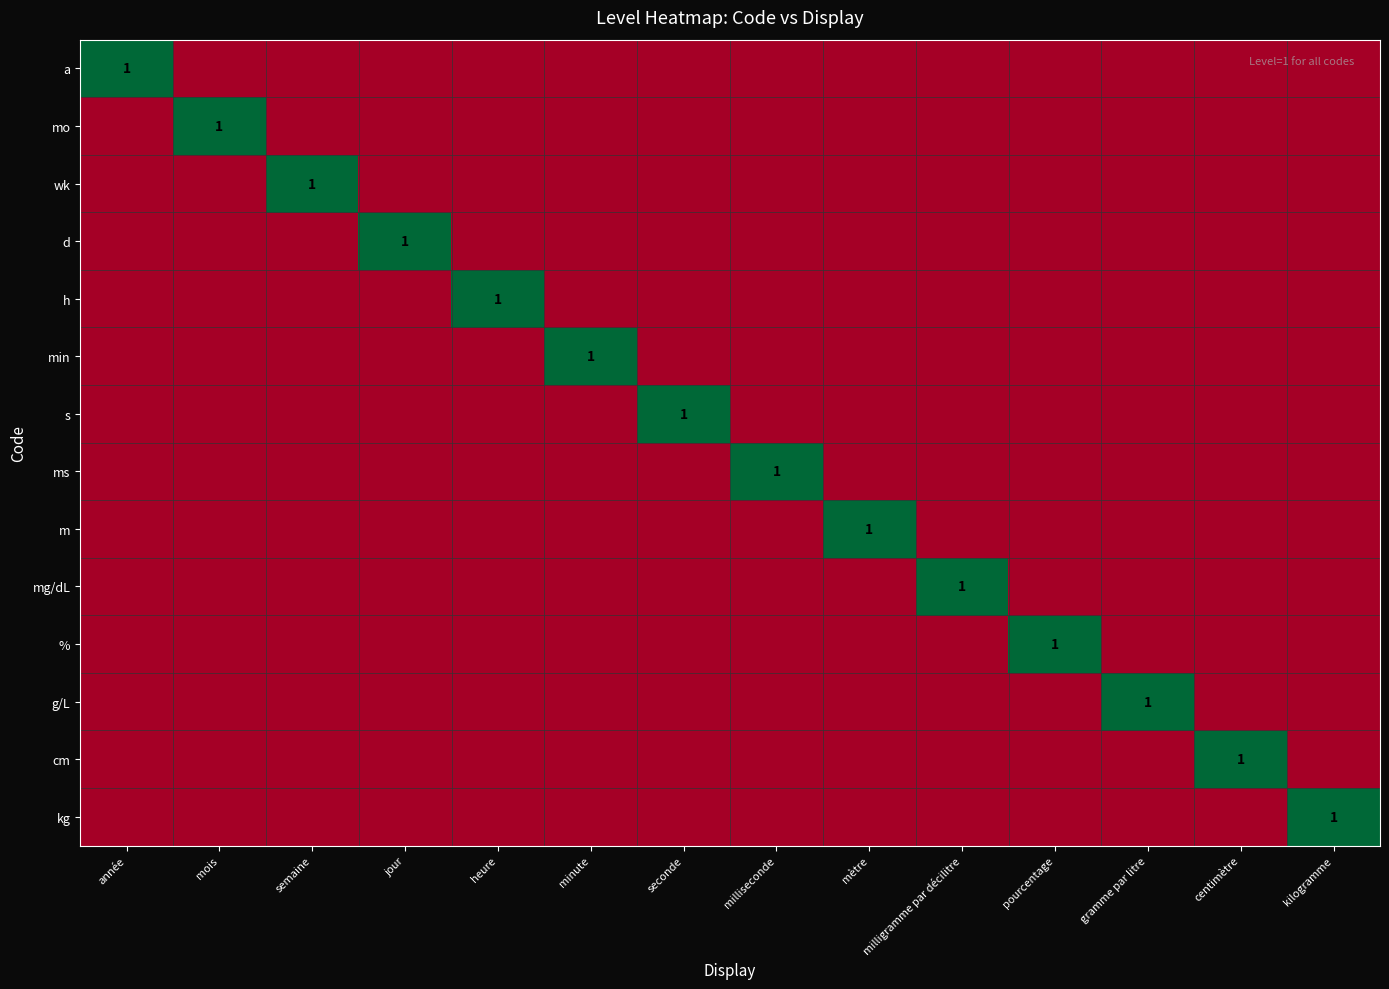

Is it true that m equals 1 at mètre?

True